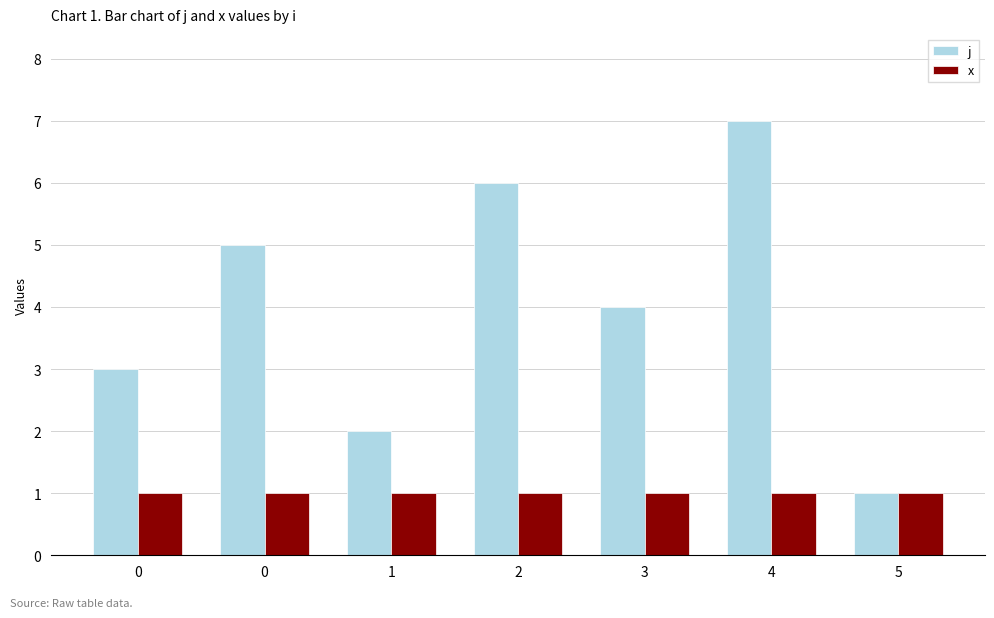

How many groups of bars are there?

7